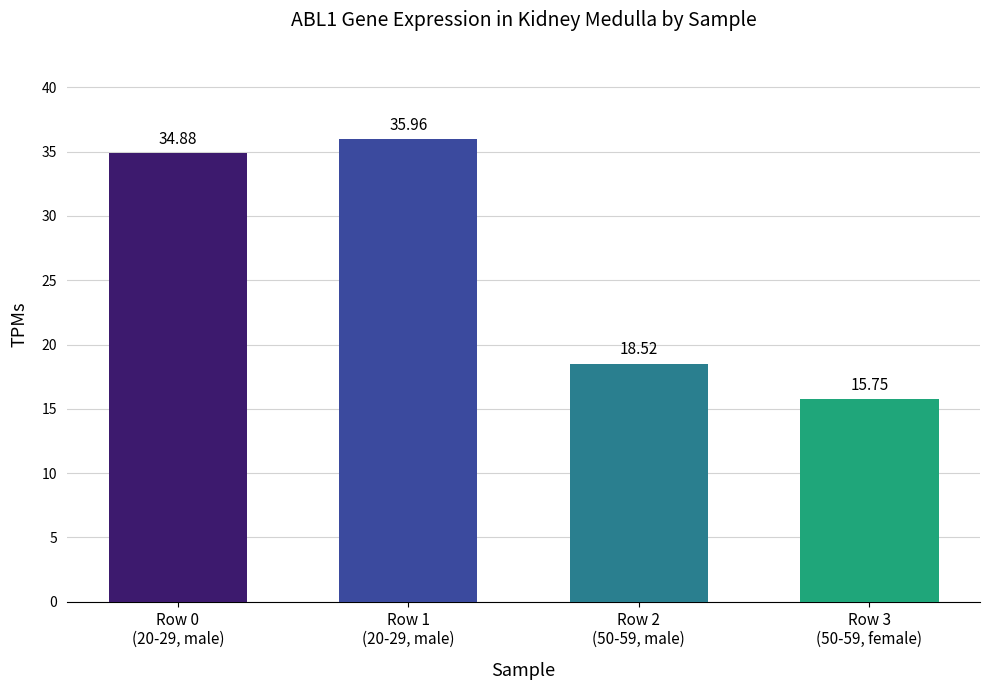

Is it true that the value at Row 3
(50-59, female) is 15.8?

True